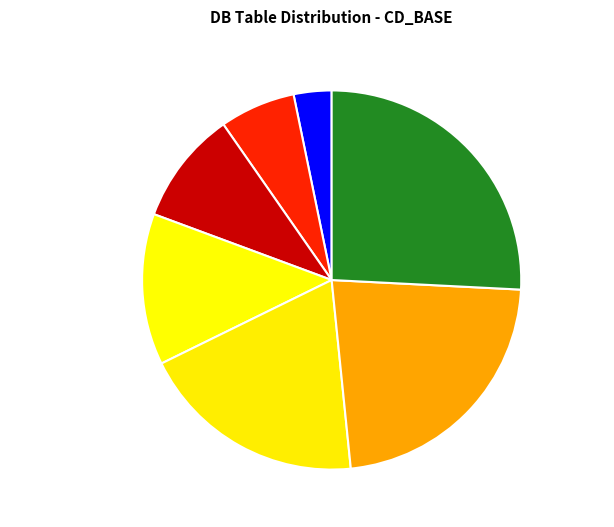

Is it true that EMAIL_ACTIVITIES is 39% of the pie?

False